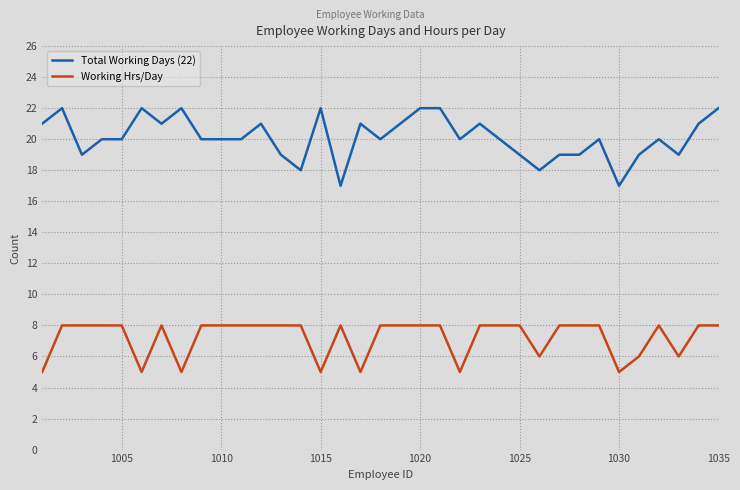

What is the difference between the maximum and second lowest values in the Working Hrs/Day series?

3